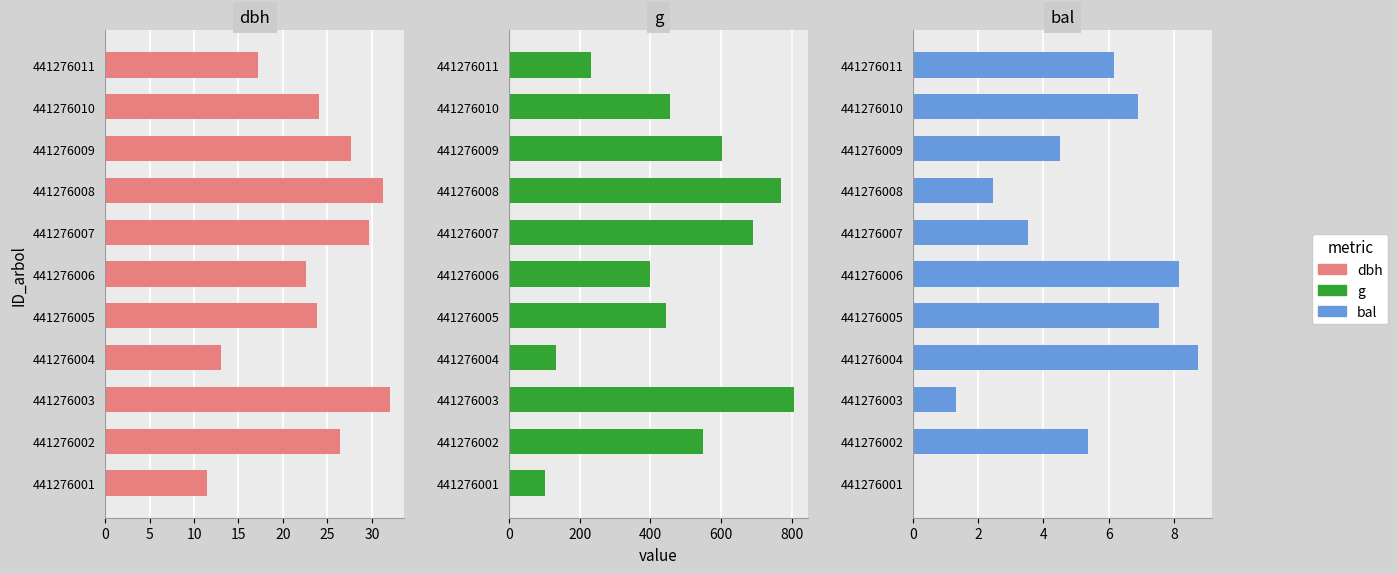

At how many categories does at least one series exceed 10?

11